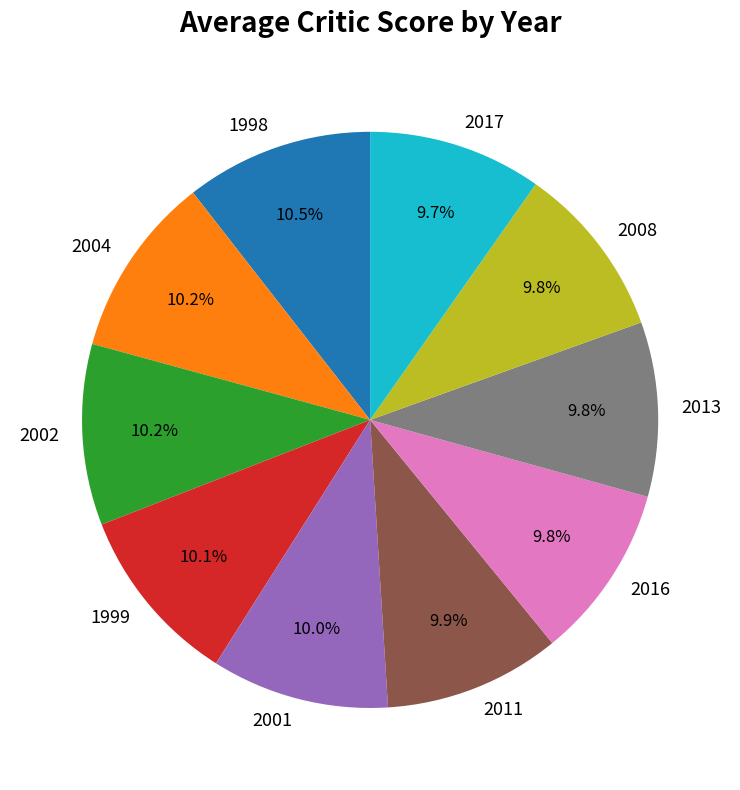

To the nearest percent, what percentage of the pie is 2013?

10%